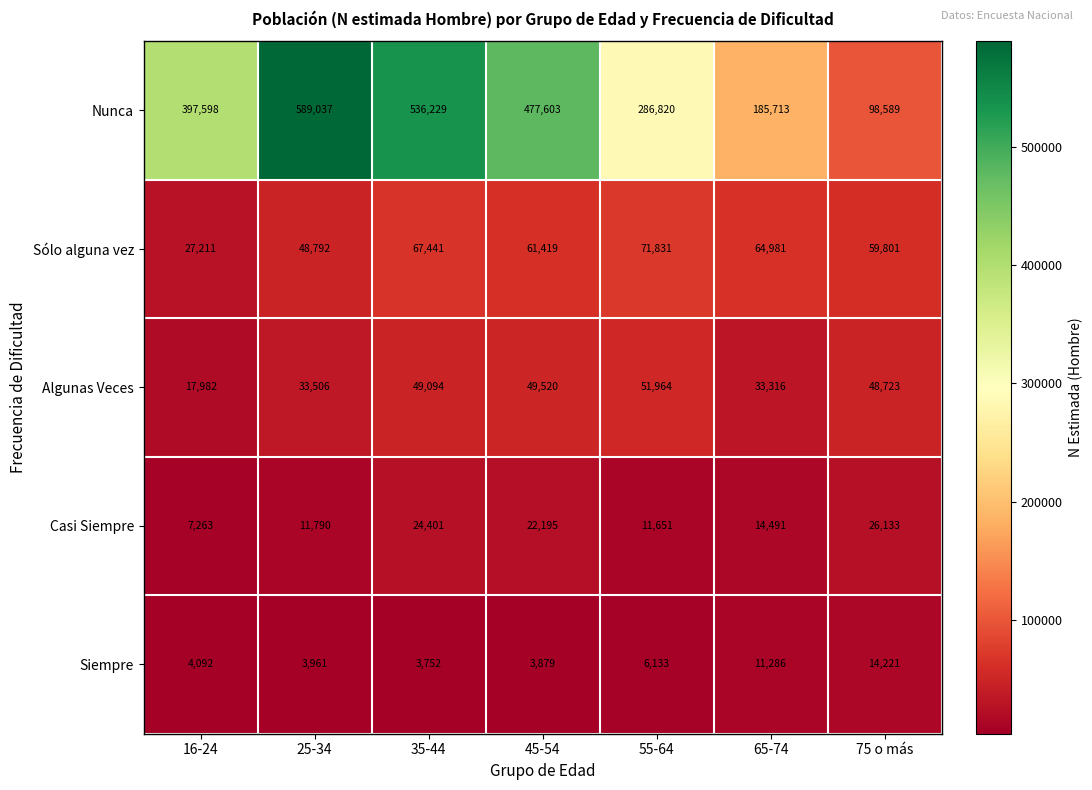

What is the approximate value of Siempre at 16-24?

4092